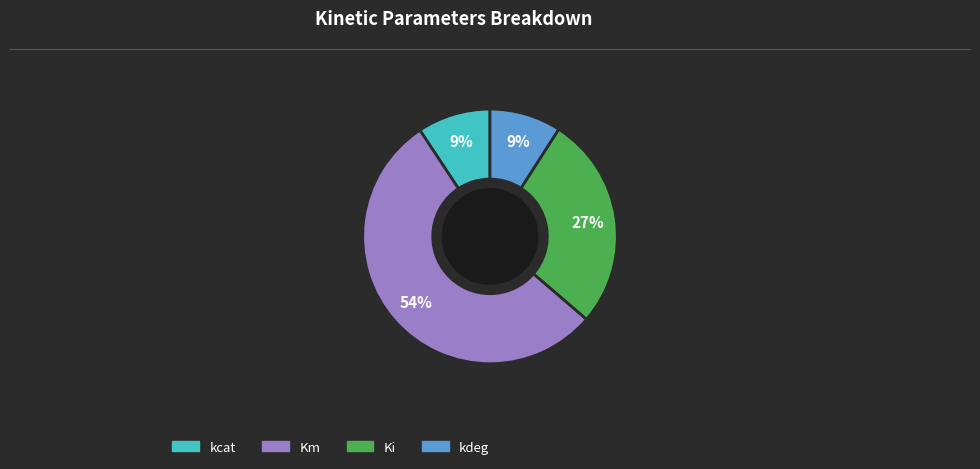

Is it true that kdeg is 21% of the pie?

False